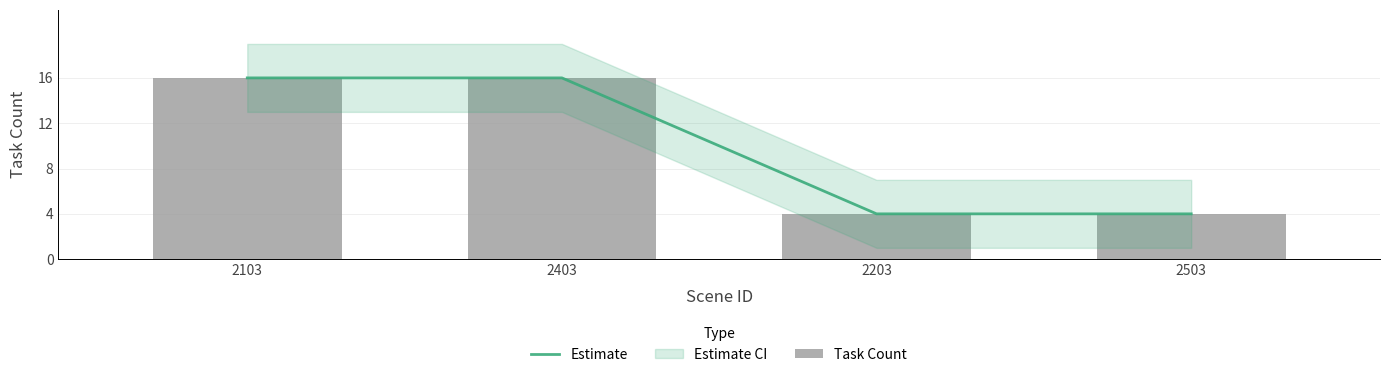

What is the total value across all series at 2503?

8